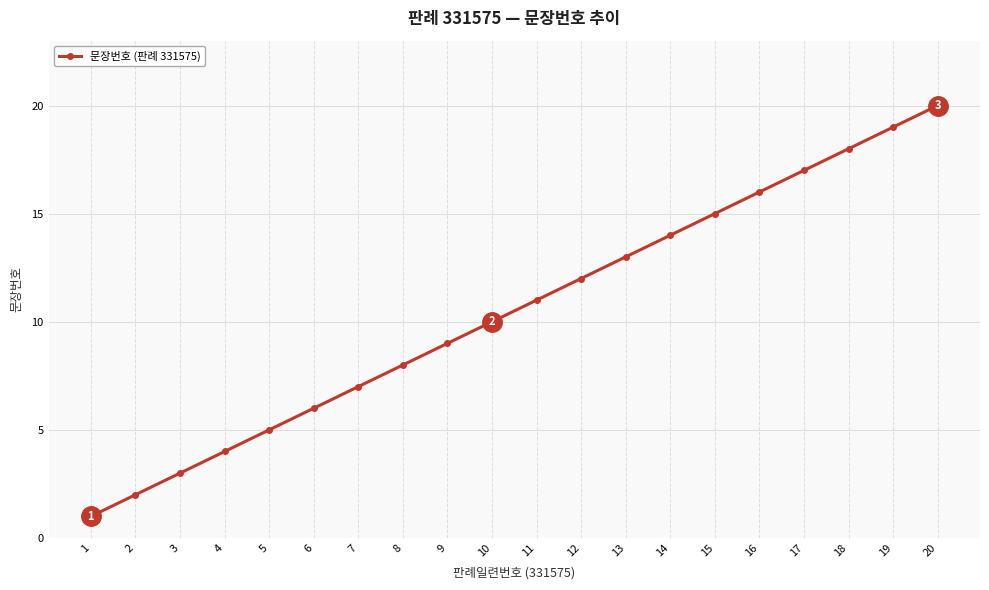

Rank the categories by value from highest to lowest.

20, 19, 18, 17, 16, 15, 14, 13, 12, 11, 10, 9, 8, 7, 6, 5, 4, 3, 2, 1